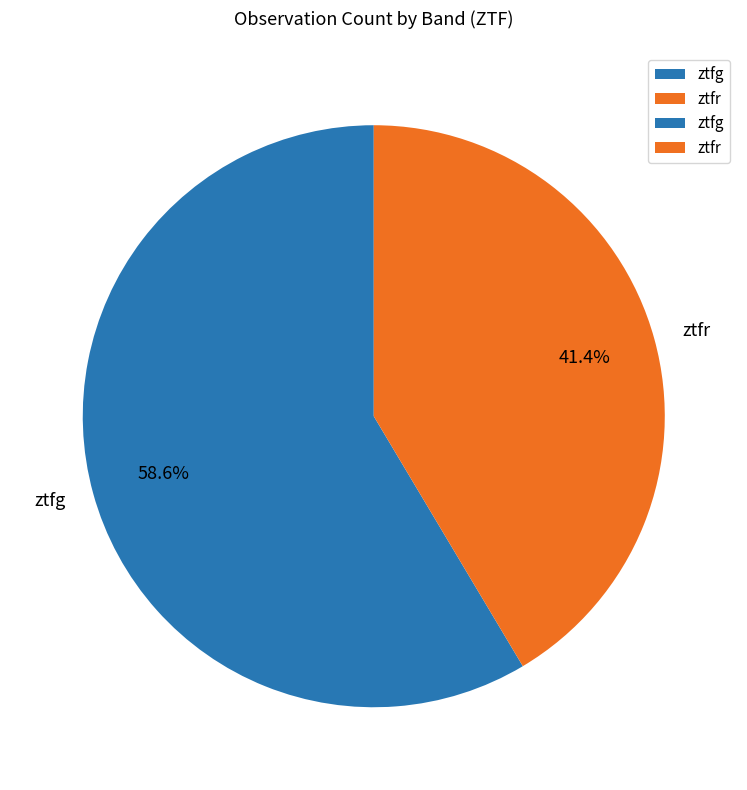

What is the smallest slice in the pie chart?

ztfr